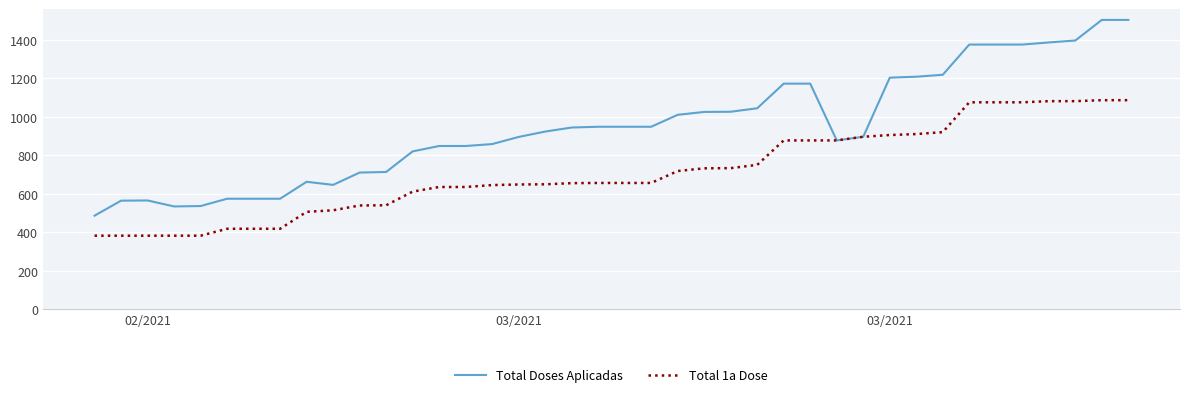

List the series in order of their peak value, highest first.

Total Doses Aplicadas, Total 1a Dose